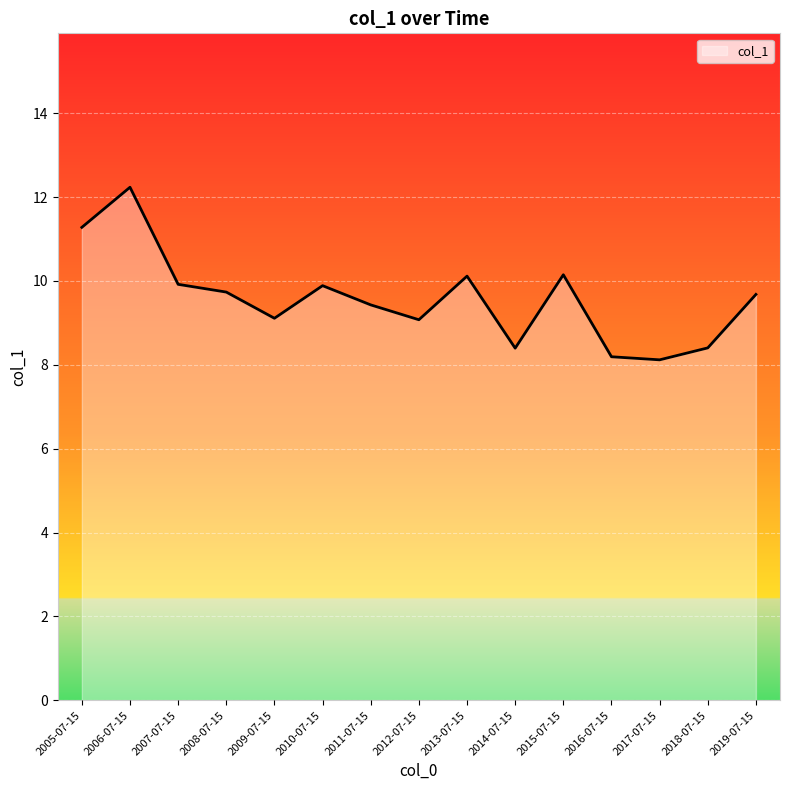

Read the value at 2005-07-15.

11.3